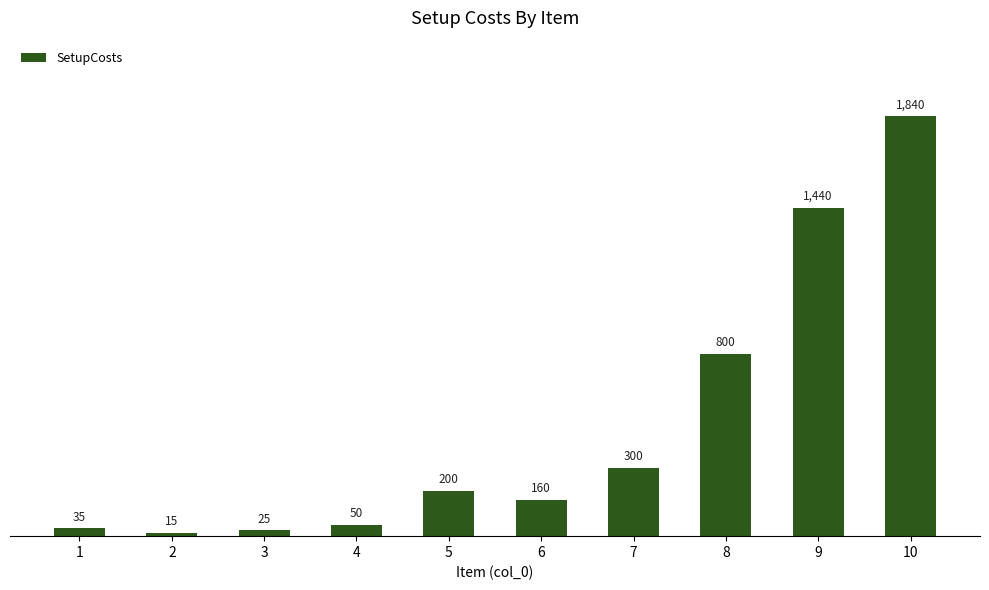

Rank the categories by value from highest to lowest.

10, 9, 8, 7, 5, 6, 4, 1, 3, 2